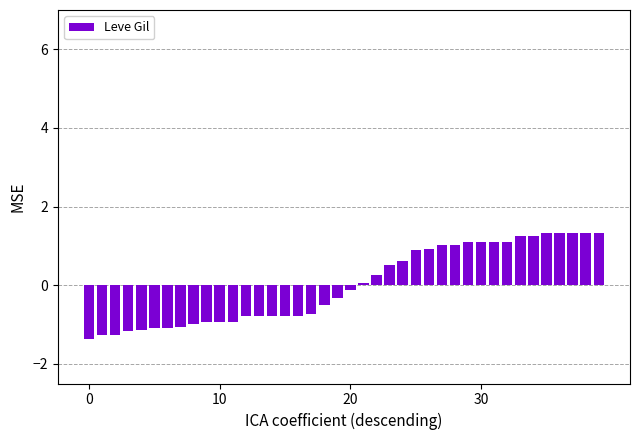

What is the difference between the second highest and minimum values?

2.7